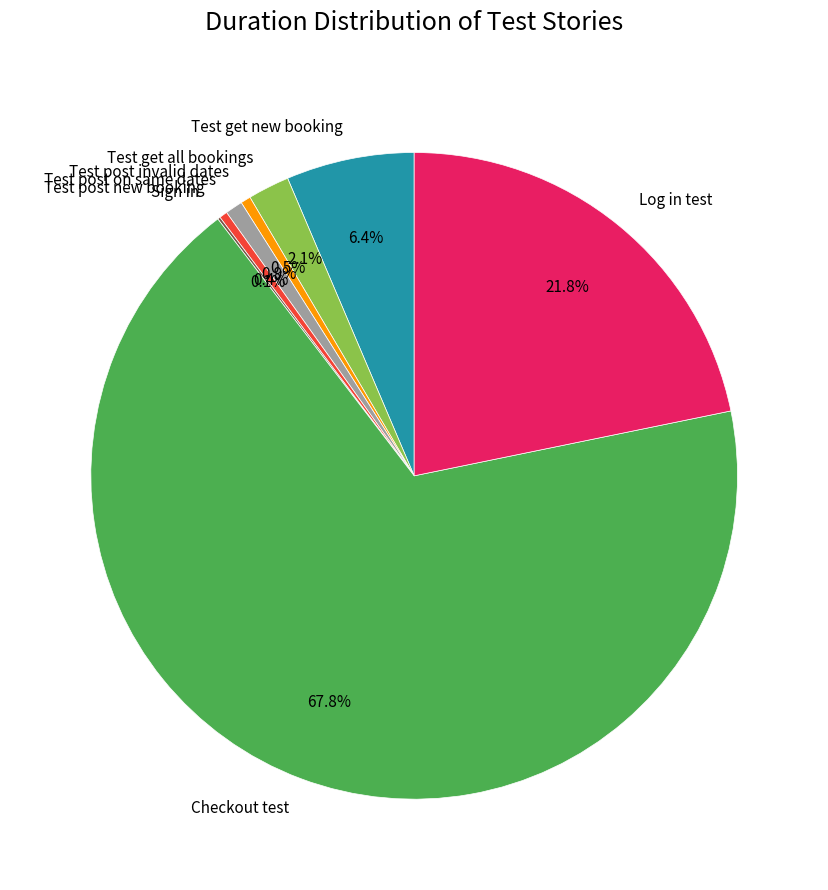

To the nearest percent, what is the average slice percentage?

12%